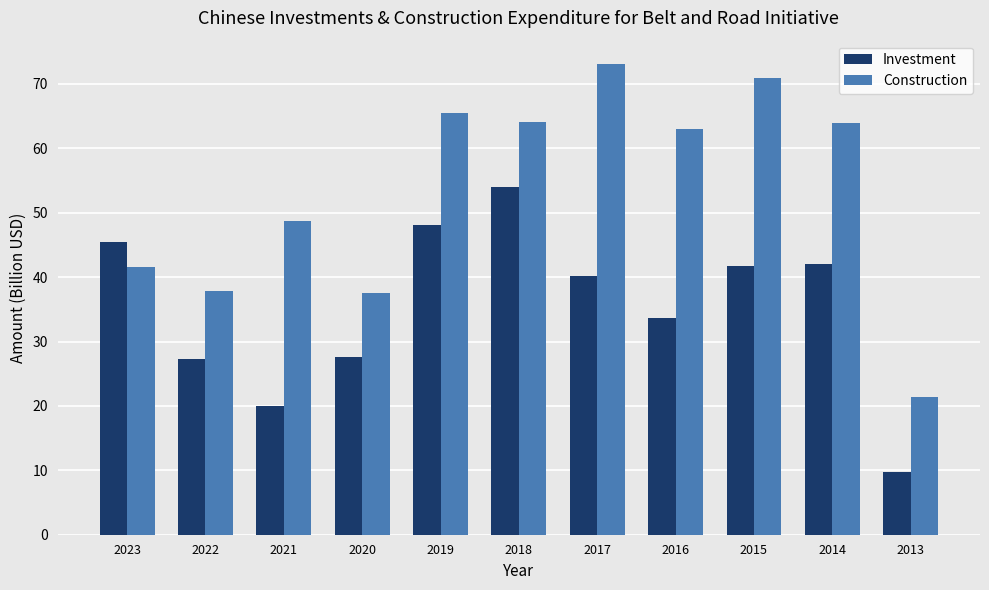

What is the difference between the maximum and minimum values in the Investment series?

44.1